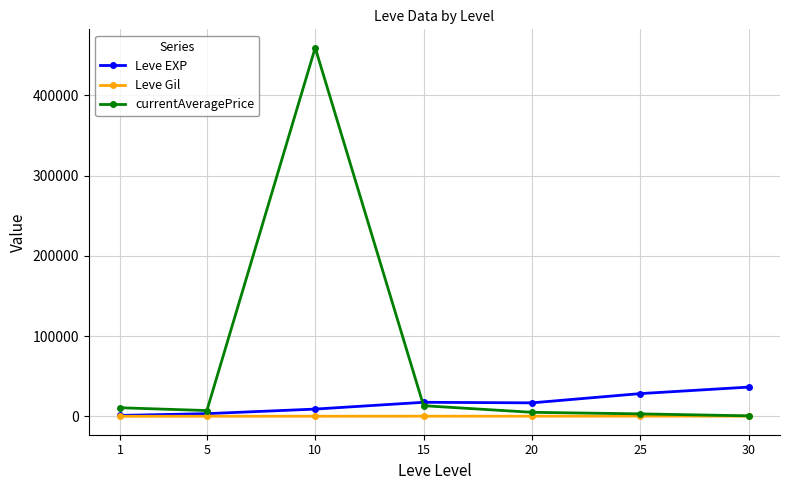

At how many categories does at least one series exceed 20011?

3